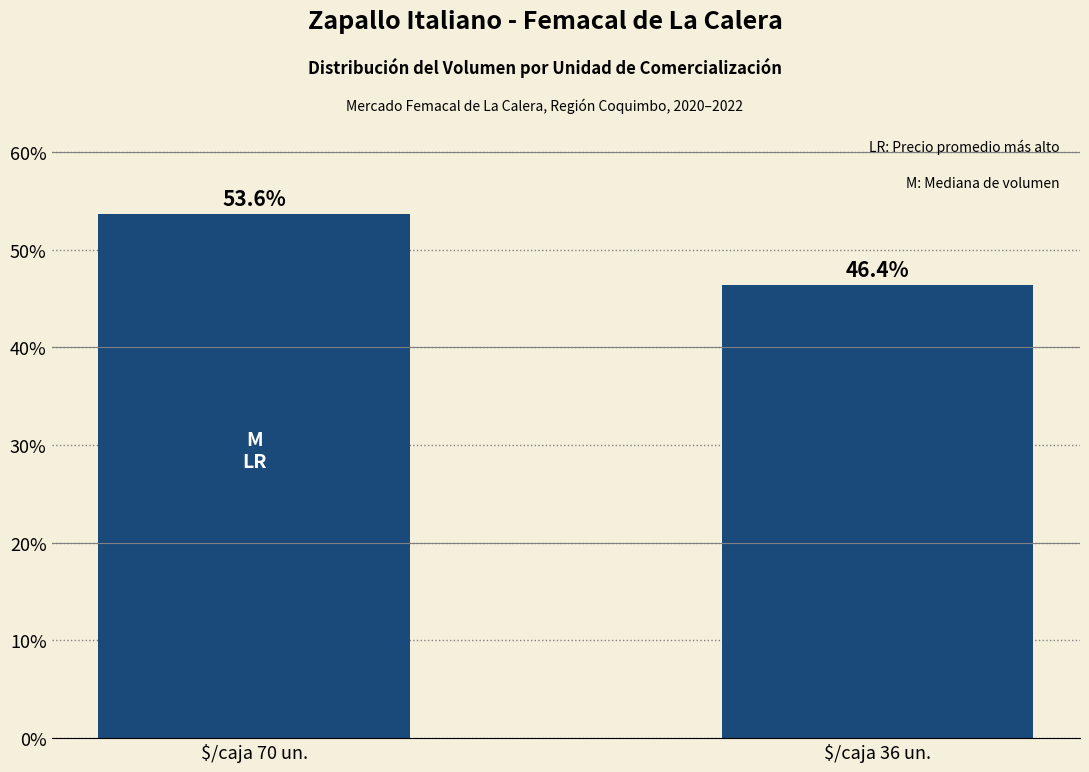

Reading right to left, extract all data points from this chart.

46.4	53.6